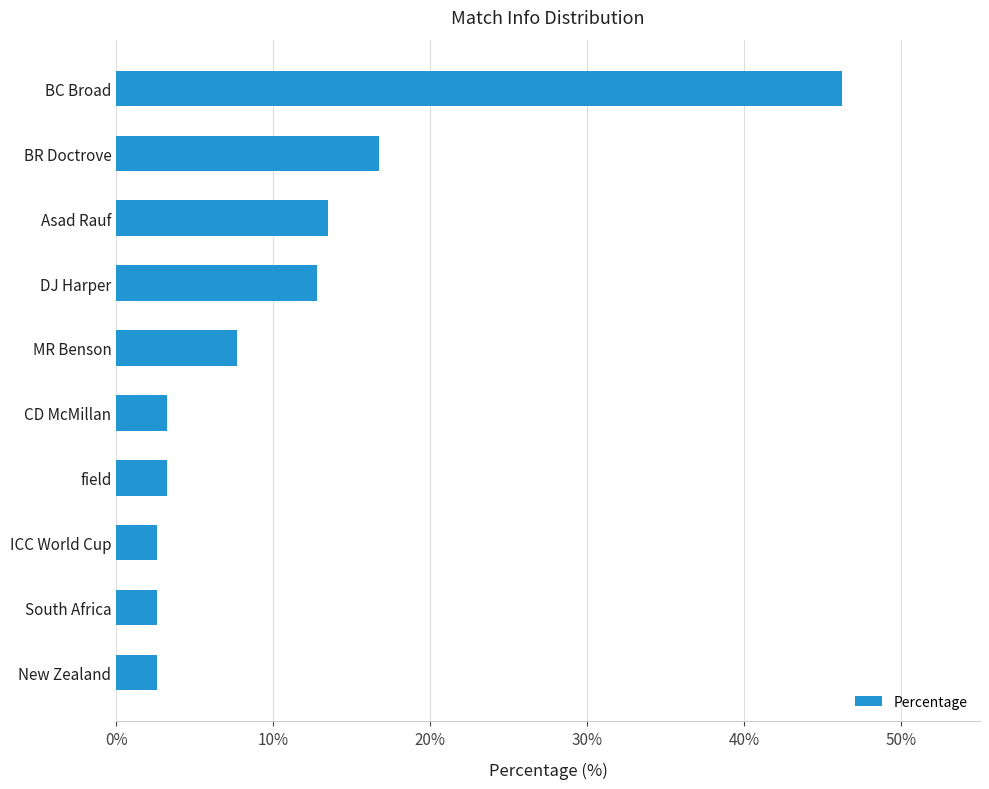

What is the sum of all values?

111.1